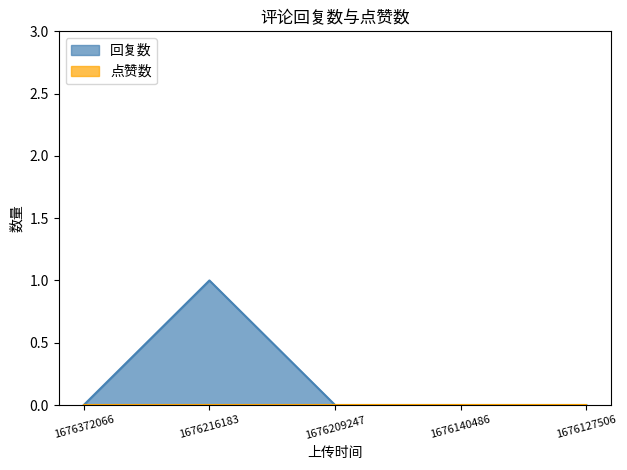

Rank the categories by value from highest to lowest.

1676216183, 1676372066, 1676209247, 1676140486, 1676127506